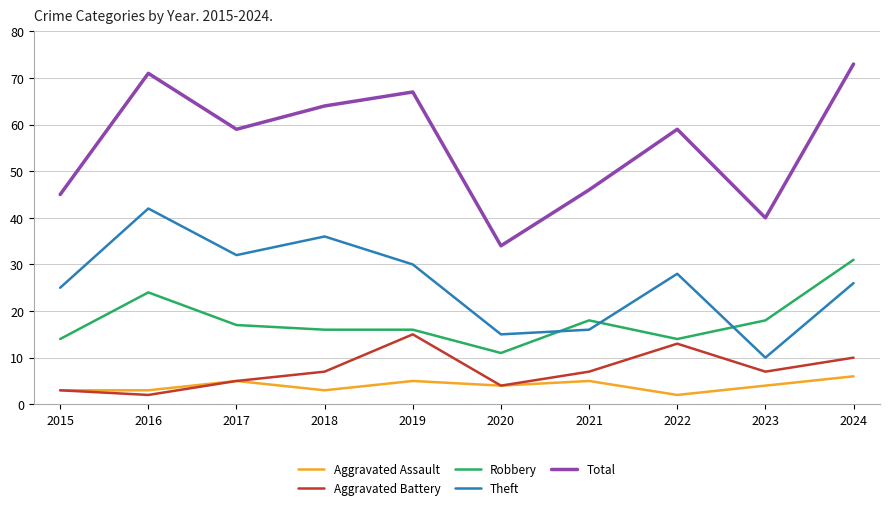

At which label does Total reach its minimum?

2020